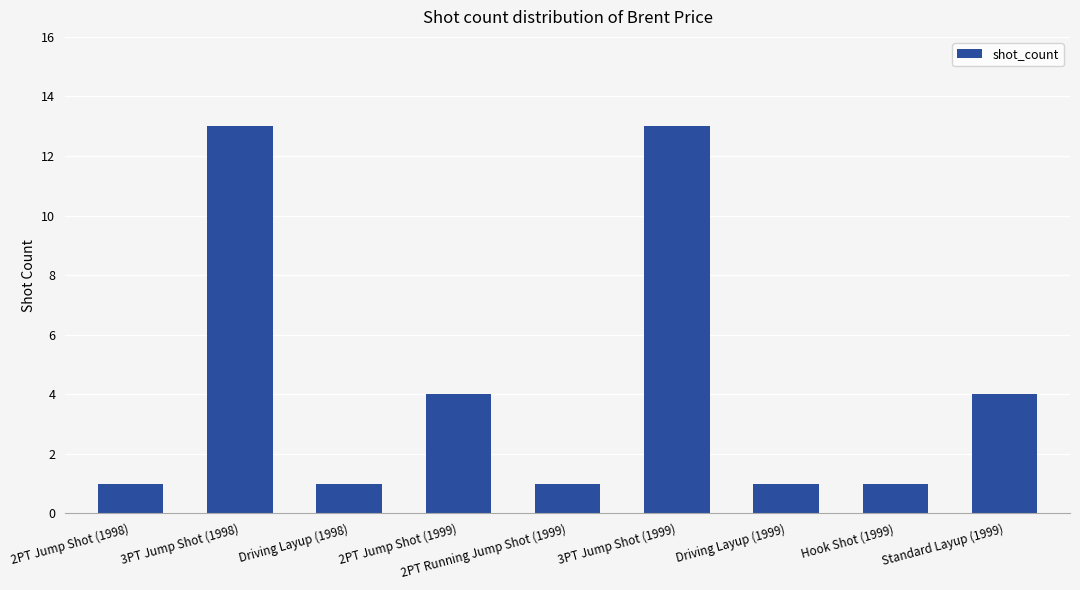

What is the difference between the second highest and minimum values?

12